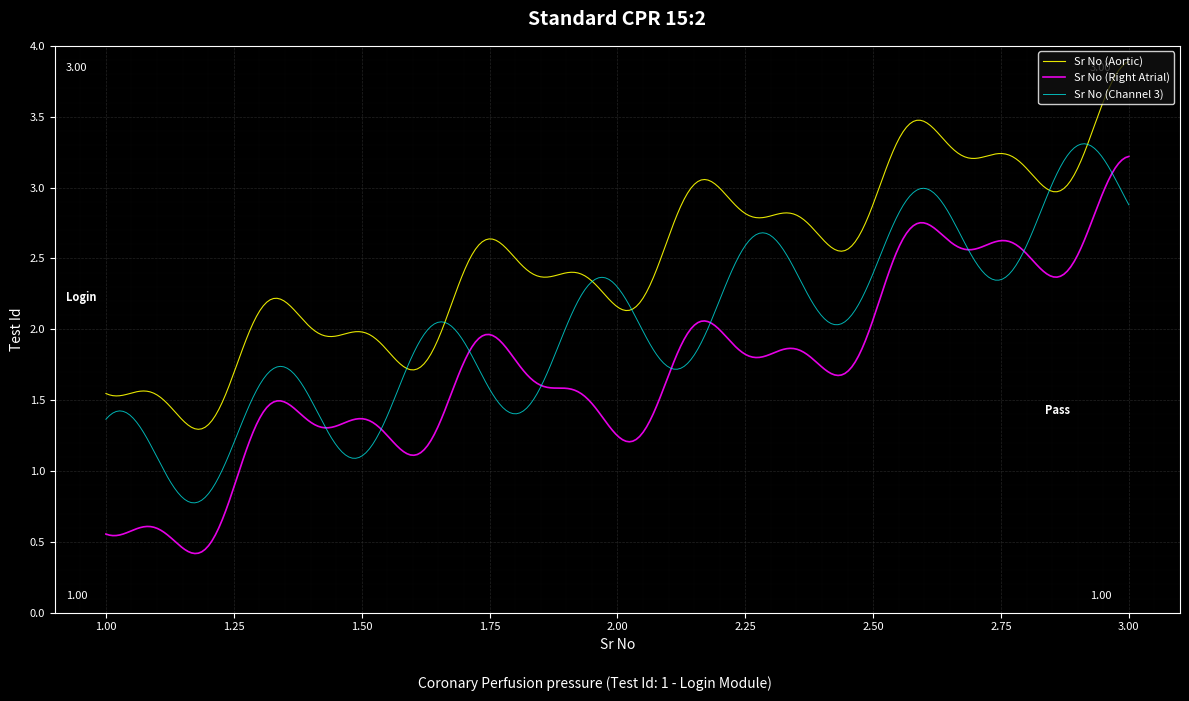

Rank the series by their average value, from highest to lowest.

Sr No (Aortic), Sr No (Channel 3), Sr No (Right Atrial)